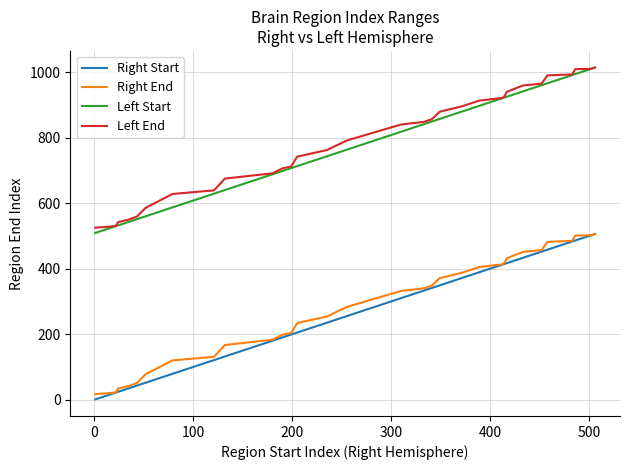

True or false: Right Start and Left End cross at least once.

False